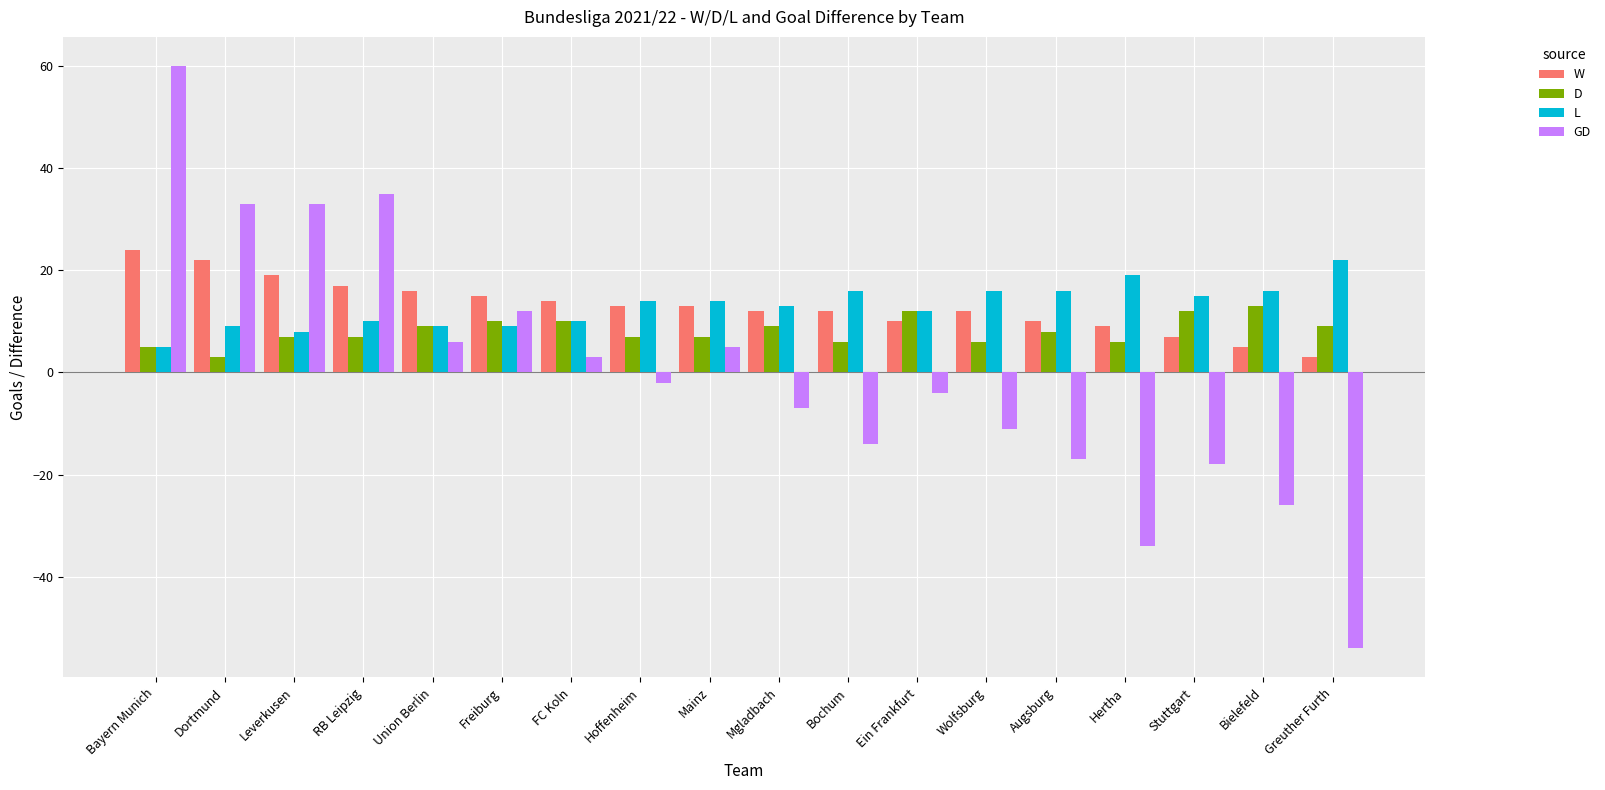

At which category is the sum across all series the highest?

Bayern Munich